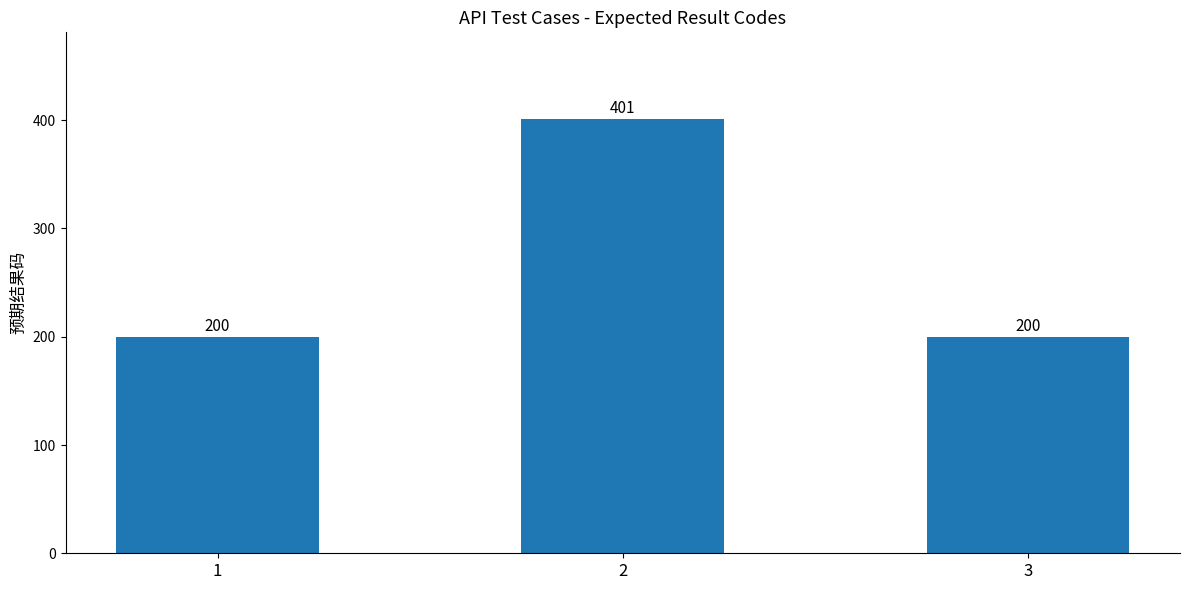

How many values are between 200 and 401?

3